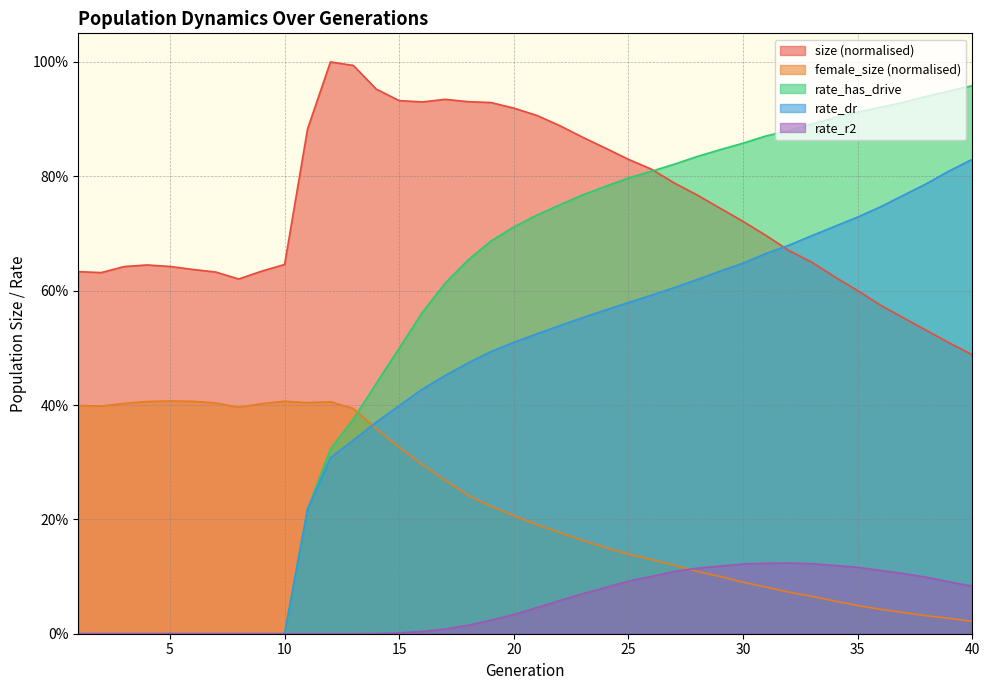

The value of rate_r2 at 34 is 0.2. True or false?

False